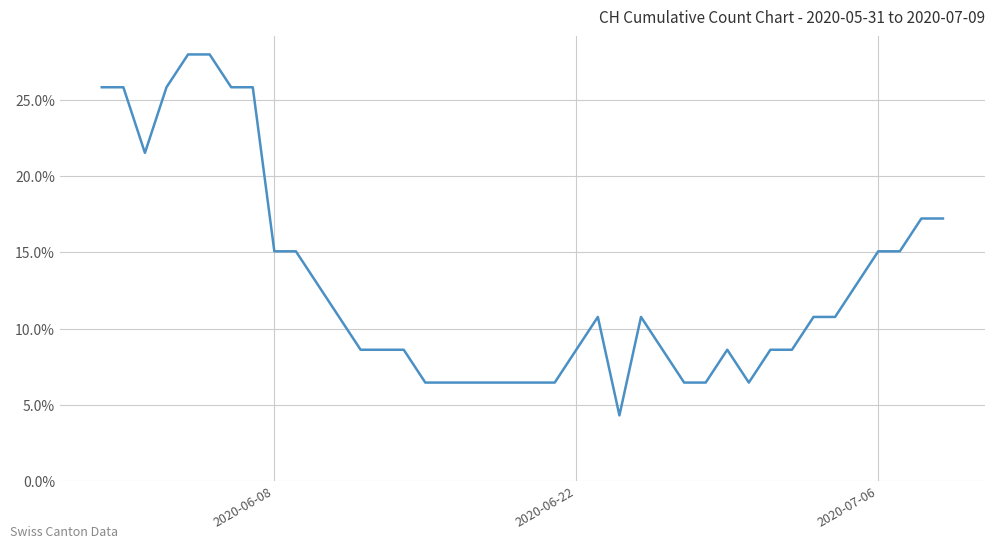

Does the chart have visible grid lines?

Yes